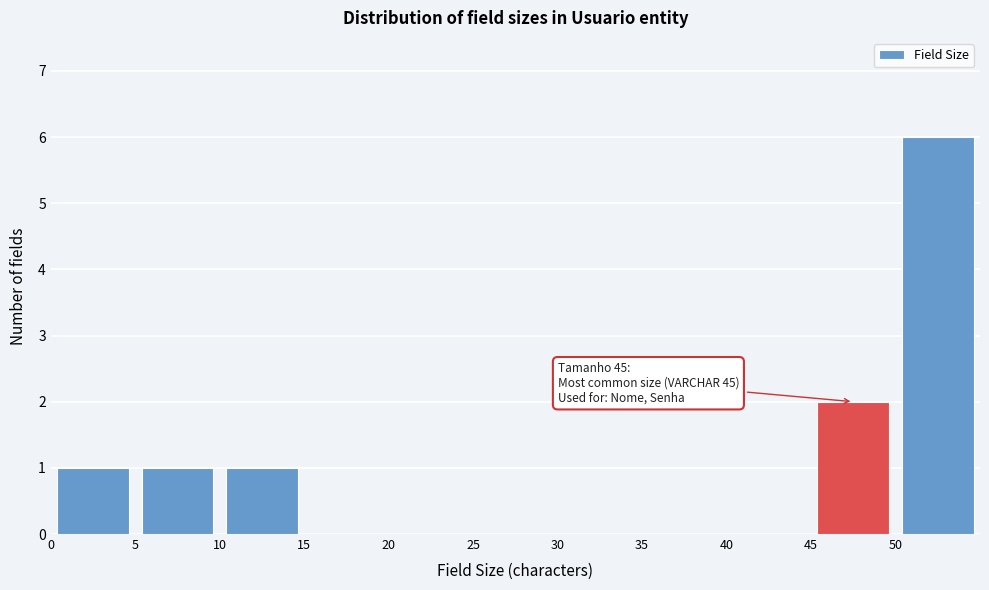

Over which range of the x-axis is the bar tallest?

50 to 55